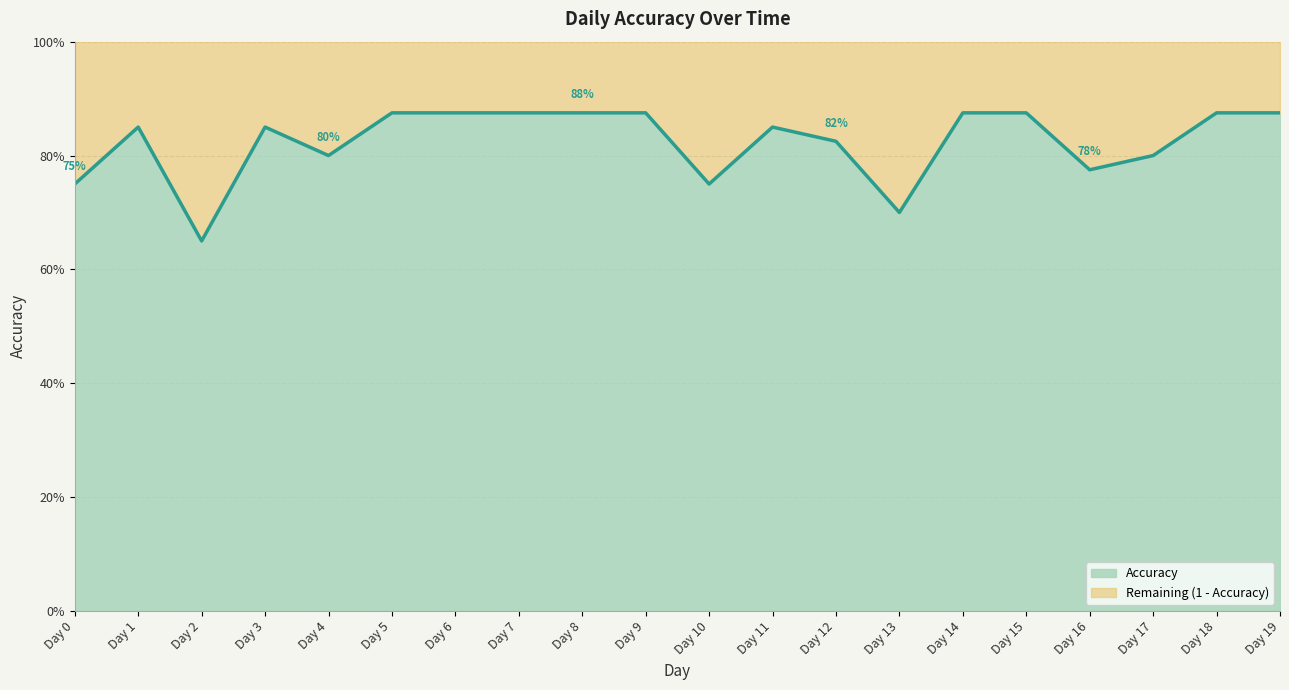

Where is the first local minimum?

Day 2